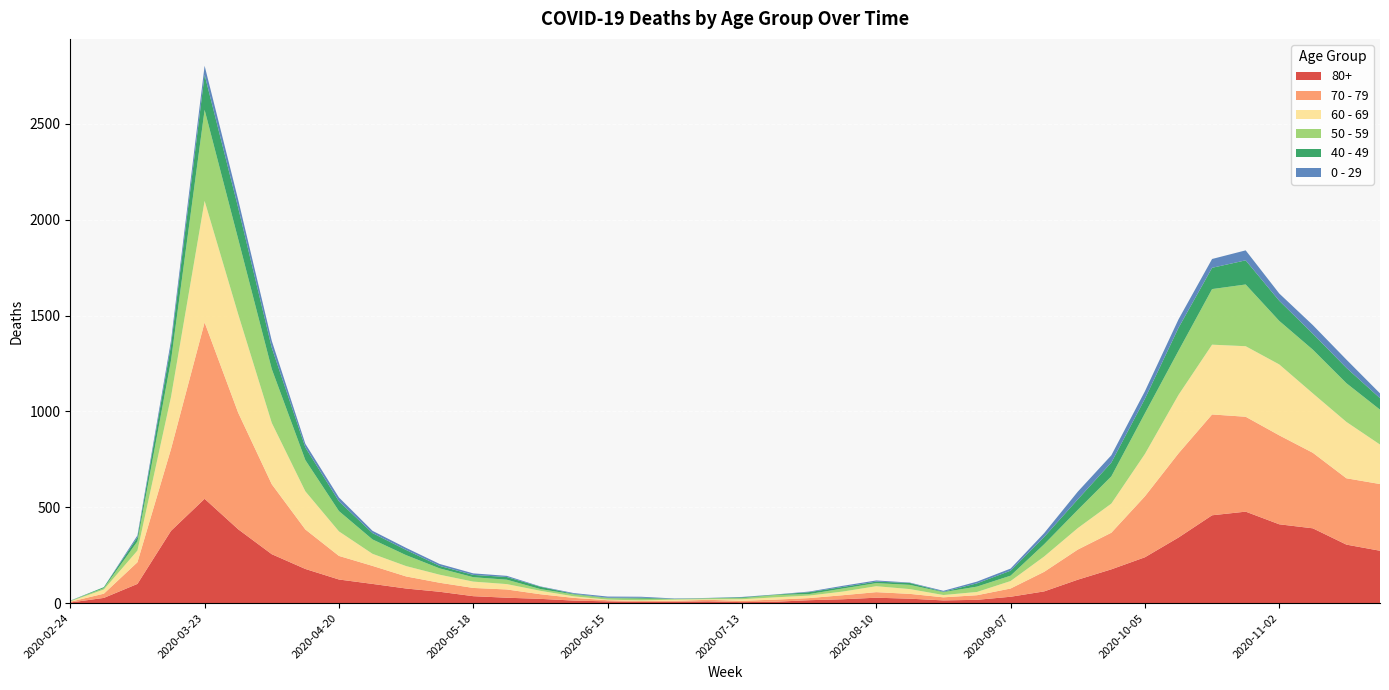

Reading left to right, transcribe all the data shown in this chart.

80+: 2020-02-24=3	2020-03-02=27	2020-03-09=100	2020-03-16=377	2020-03-23=544	2020-03-30=385	2020-04-06=255	2020-04-13=178	2020-04-20=123	2020-04-27=100	2020-05-04=76	2020-05-11=59	2020-05-18=36	2020-05-25=28	2020-06-01=22	2020-06-08=13	2020-06-15=9	2020-06-22=6	2020-06-29=7	2020-07-06=9	2020-07-13=5	2020-07-20=7	2020-07-27=15	2020-08-03=20	2020-08-10=28	2020-08-17=23	2020-08-24=14	2020-08-31=17	2020-09-07=33	2020-09-14=61	2020-09-21=122	2020-09-28=176	2020-10-05=239	2020-10-12=342	2020-10-19=458	2020-10-26=477	2020-11-02=411	2020-11-09=390	2020-11-16=305	2020-11-23=273
70 - 79: 2020-02-24=4	2020-03-02=22	2020-03-09=113	2020-03-16=427	2020-03-23=920	2020-03-30=608	2020-04-06=365	2020-04-13=206	2020-04-20=123	2020-04-27=94	2020-05-04=63	2020-05-11=47	2020-05-18=43	2020-05-25=43	2020-06-01=24	2020-06-08=14	2020-06-15=6	2020-06-22=5	2020-06-29=5	2020-07-06=8	2020-07-13=7	2020-07-20=11	2020-07-27=11	2020-08-03=21	2020-08-10=29	2020-08-17=25	2020-08-24=16	2020-08-31=24	2020-09-07=43	2020-09-14=102	2020-09-21=157	2020-09-28=191	2020-10-05=318	2020-10-12=439	2020-10-19=526	2020-10-26=495	2020-11-02=464	2020-11-09=394	2020-11-16=346	2020-11-23=348
60 - 69: 2020-02-24=2	2020-03-02=22	2020-03-09=61	2020-03-16=272	2020-03-23=634	2020-03-30=514	2020-04-06=320	2020-04-13=199	2020-04-20=128	2020-04-27=63	2020-05-04=54	2020-05-11=42	2020-05-18=33	2020-05-25=28	2020-06-01=18	2020-06-08=8	2020-06-15=3	2020-06-22=3	2020-06-29=6	2020-07-06=3	2020-07-13=8	2020-07-20=12	2020-07-27=13	2020-08-03=19	2020-08-10=31	2020-08-17=25	2020-08-24=12	2020-08-31=17	2020-09-07=39	2020-09-14=80	2020-09-21=112	2020-09-28=152	2020-10-05=221	2020-10-12=305	2020-10-19=364	2020-10-26=368	2020-11-02=370	2020-11-09=310	2020-11-16=294	2020-11-23=206
50 - 59: 2020-02-24=3	2020-03-02=7	2020-03-09=48	2020-03-16=190	2020-03-23=475	2020-03-30=392	2020-04-06=281	2020-04-13=163	2020-04-20=106	2020-04-27=75	2020-05-04=57	2020-05-11=33	2020-05-18=23	2020-05-25=23	2020-06-01=9	2020-06-08=10	2020-06-15=8	2020-06-22=9	2020-06-29=3	2020-07-06=5	2020-07-13=6	2020-07-20=12	2020-07-27=8	2020-08-03=16	2020-08-10=16	2020-08-17=22	2020-08-24=15	2020-08-31=28	2020-09-07=28	2020-09-14=64	2020-09-21=95	2020-09-28=142	2020-10-05=212	2020-10-12=230	2020-10-19=290	2020-10-26=322	2020-11-02=227	2020-11-09=228	2020-11-16=202	2020-11-23=182
40 - 49: 2020-02-24=0	2020-03-02=5	2020-03-09=21	2020-03-16=79	2020-03-23=183	2020-03-30=163	2020-04-06=111	2020-04-13=66	2020-04-20=51	2020-04-27=33	2020-05-04=27	2020-05-11=13	2020-05-18=12	2020-05-25=14	2020-06-01=12	2020-06-08=3	2020-06-15=2	2020-06-22=5	2020-06-29=1	2020-07-06=1	2020-07-13=4	2020-07-20=2	2020-07-27=10	2020-08-03=8	2020-08-10=8	2020-08-17=10	2020-08-24=2	2020-08-31=17	2020-09-07=26	2020-09-14=38	2020-09-21=55	2020-09-28=72	2020-10-05=76	2020-10-12=120	2020-10-19=111	2020-10-26=126	2020-11-02=105	2020-11-09=83	2020-11-16=80	2020-11-23=60
0 - 29: 2020-02-24=1	2020-03-02=0	2020-03-09=10	2020-03-16=25	2020-03-23=47	2020-03-30=42	2020-04-06=36	2020-04-13=19	2020-04-20=20	2020-04-27=12	2020-05-04=11	2020-05-11=10	2020-05-18=8	2020-05-25=6	2020-06-01=2	2020-06-08=4	2020-06-15=6	2020-06-22=5	2020-06-29=2	2020-07-06=1	2020-07-13=2	2020-07-20=1	2020-07-27=3	2020-08-03=6	2020-08-10=6	2020-08-17=2	2020-08-24=5	2020-08-31=9	2020-09-07=11	2020-09-14=20	2020-09-21=40	2020-09-28=38	2020-10-05=39	2020-10-12=44	2020-10-19=46	2020-10-26=52	2020-11-02=38	2020-11-09=45	2020-11-16=43	2020-11-23=25